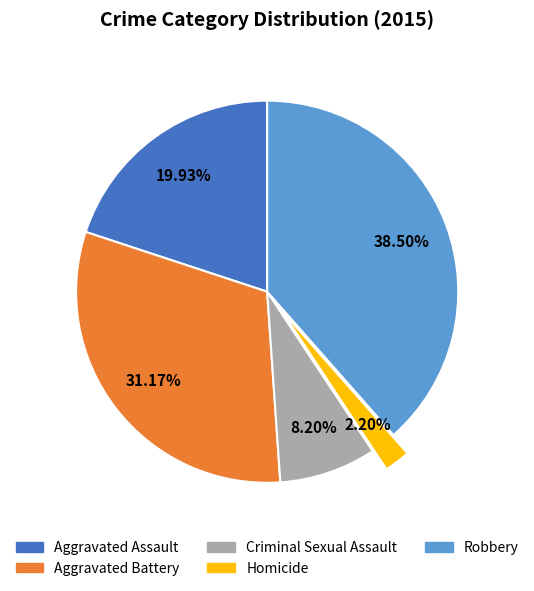

To the nearest percent, what is the combined percentage of Aggravated Battery and Robbery?

70%